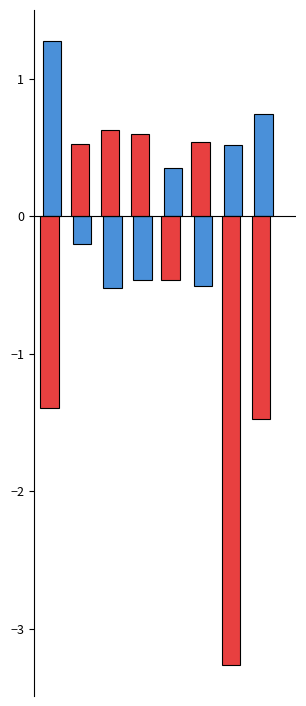

What is the smallest value displayed?

-3.3